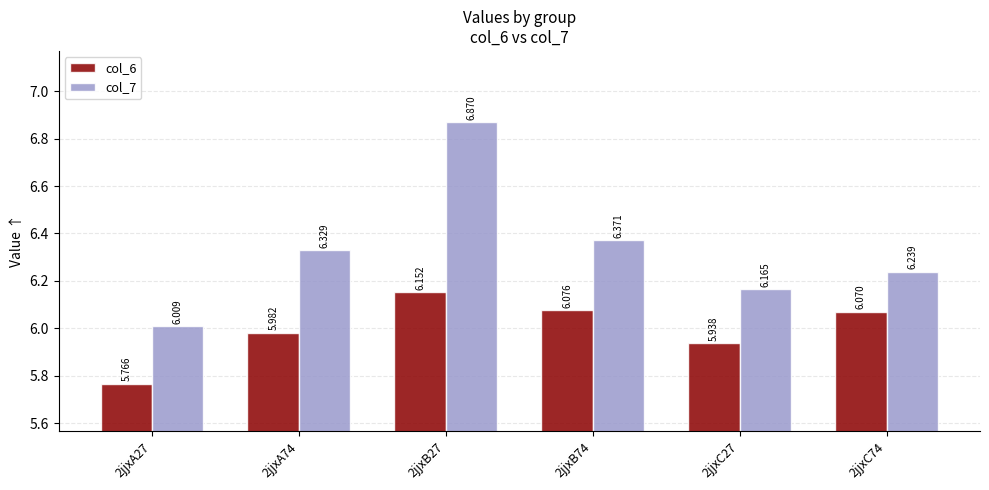

What is the approximate value of col_7 at 2jjxA27?

6.0